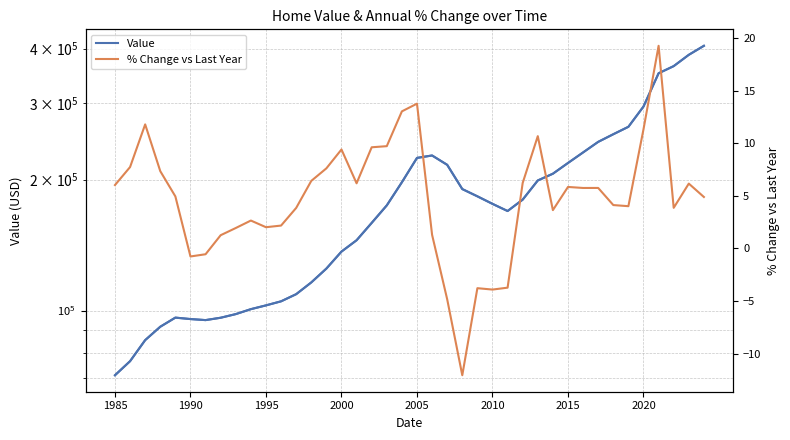

True or false: Value and % Change vs Last Year cross at least once.

False